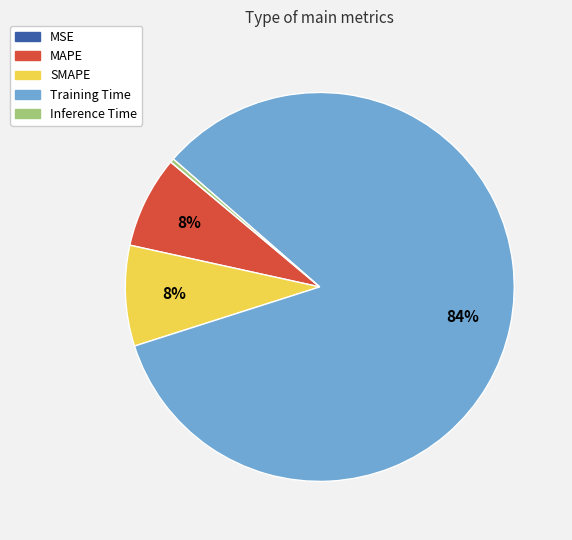

Which slice is the largest?

Training Time